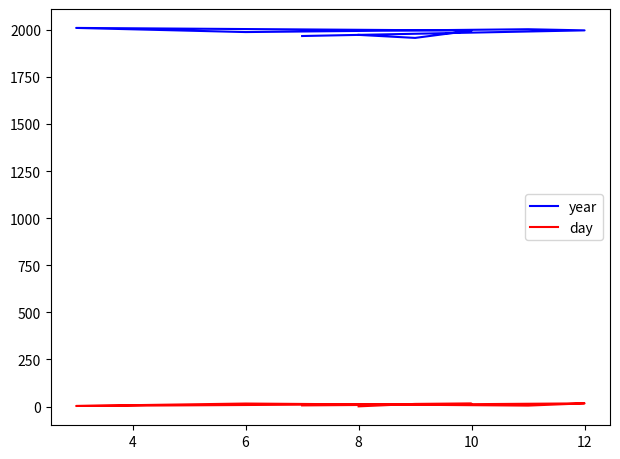

Rank the series by their average value, from lowest to highest.

day, year